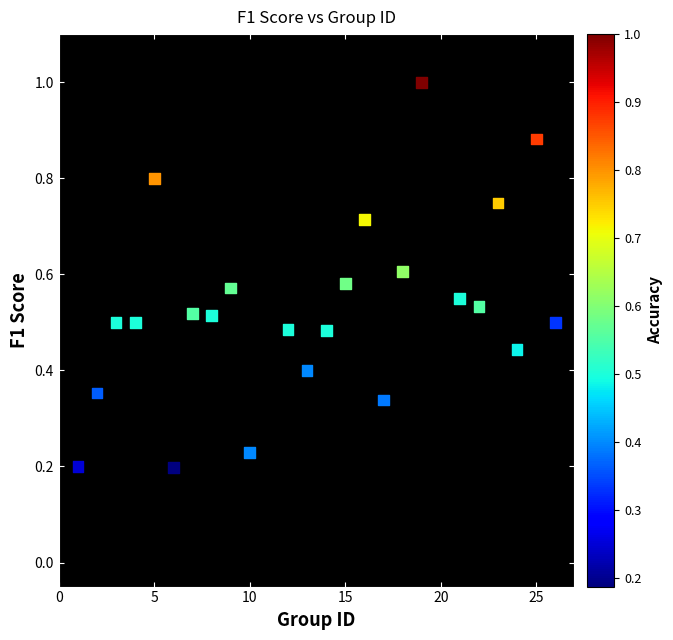

What is the range of X values (max minus min)?

25.0